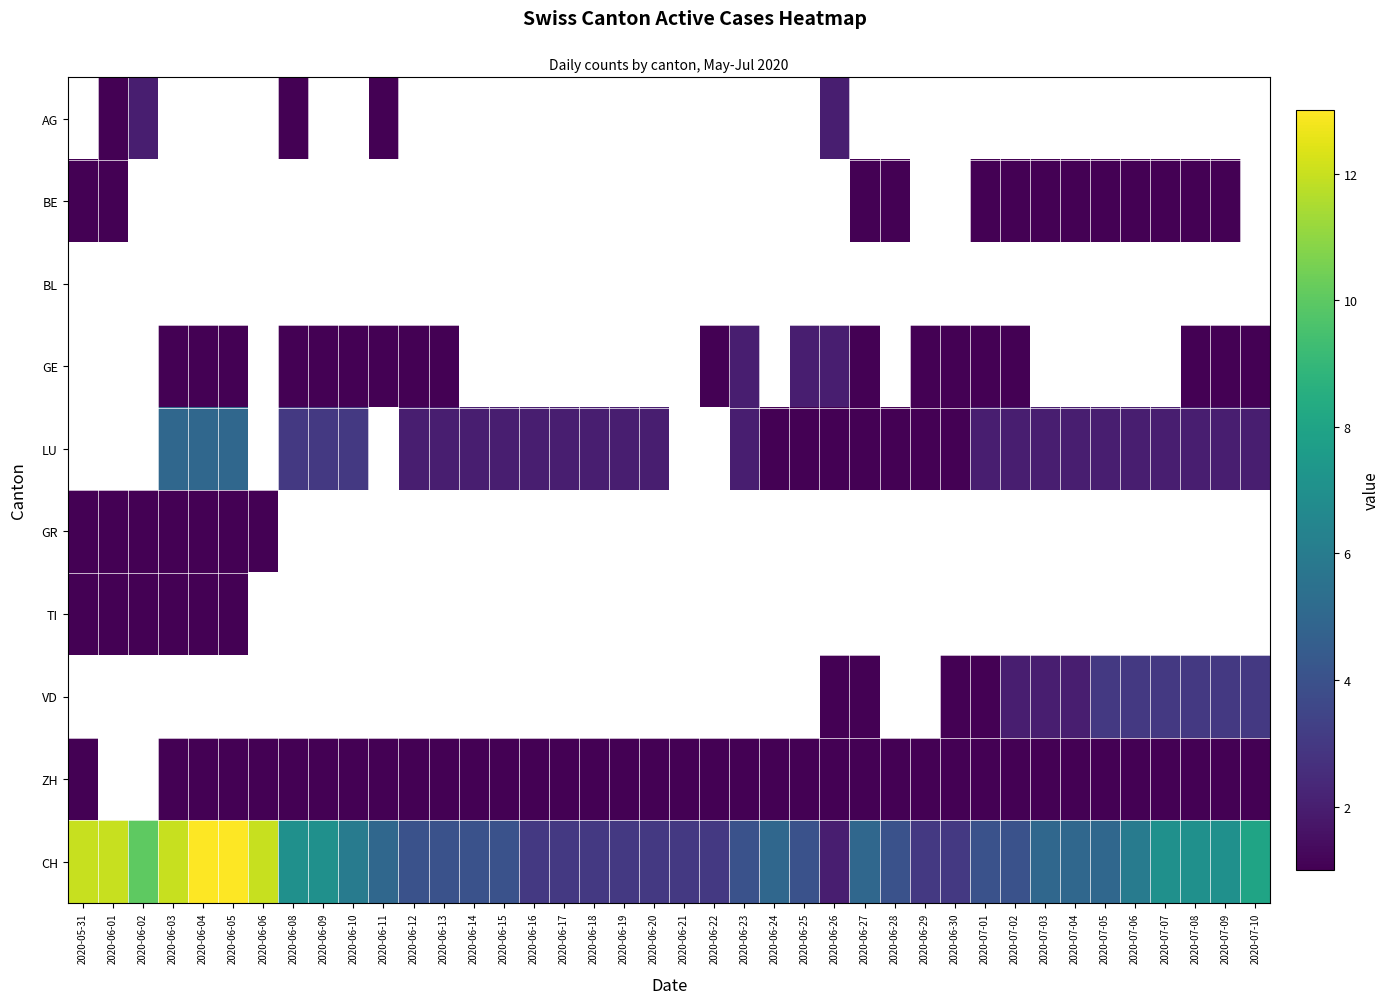

Rank the series at 2020-06-11 from highest to lowest value.

CH, AG, BE, BL, GE, LU, GR, TI, VD, ZH